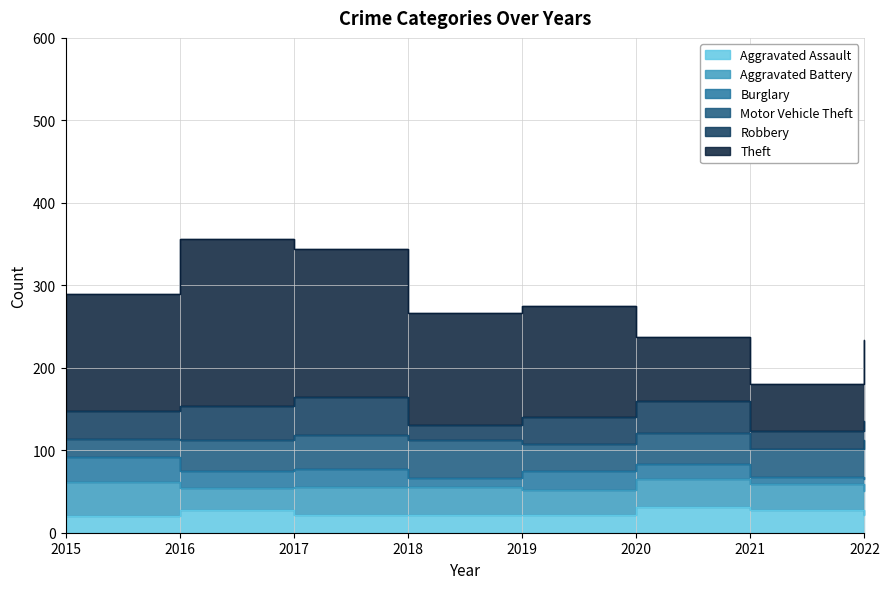

Is it true that Burglary equals 21 at 2016?

True